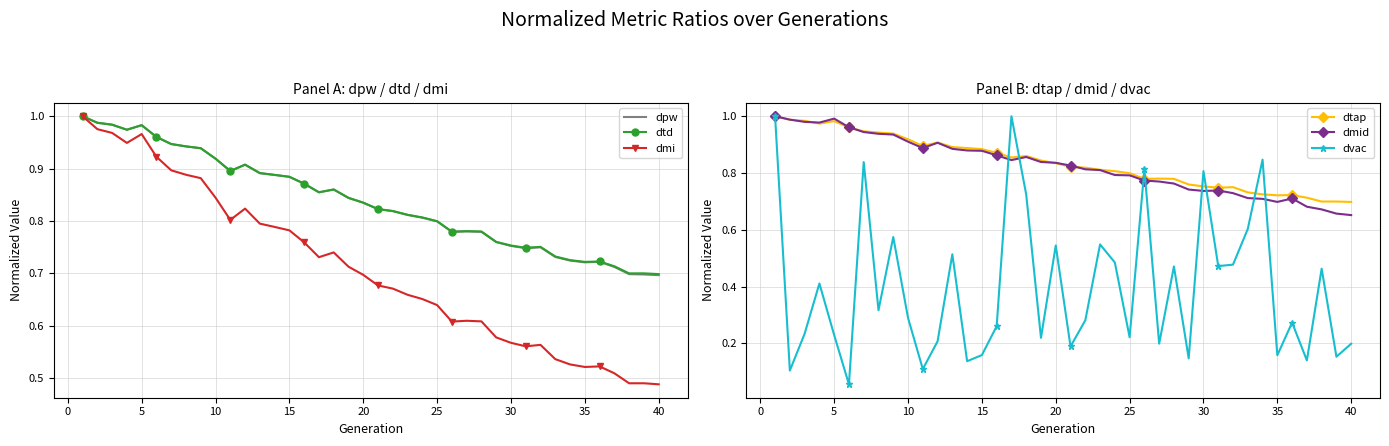

What is the difference between the maximum and second lowest values in the dpw series?

0.3